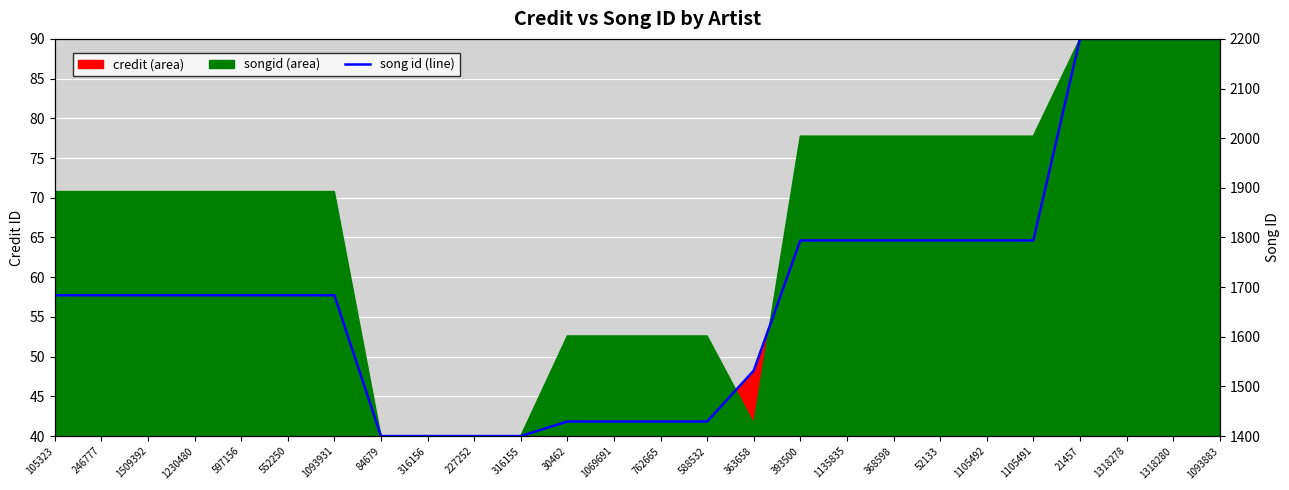

What position from the right is 1318280?

2